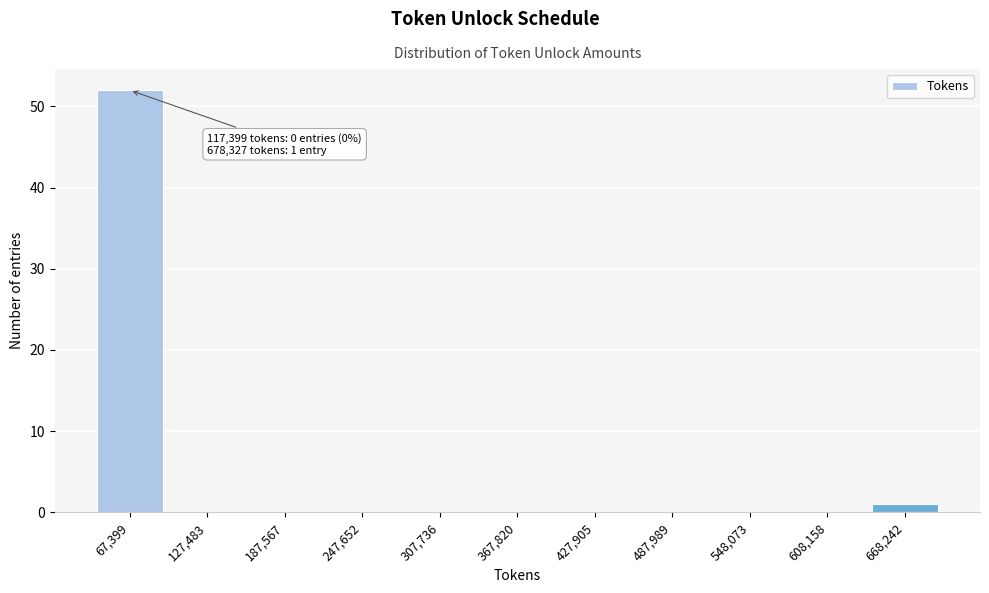

Reading right to left, transcribe all the data shown in this chart.

668,242=1	608,158=0	548,073=0	487,989=0	427,905=0	367,820=0	307,736=0	247,652=0	187,567=0	127,483=0	67,399=52